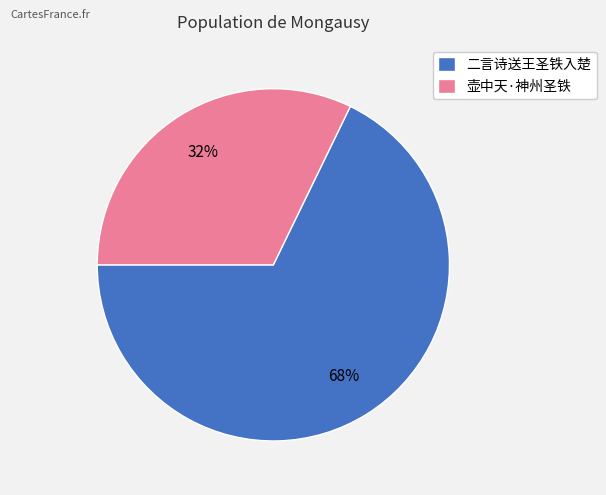

Is there any slice that represents more than half of the pie?

Yes